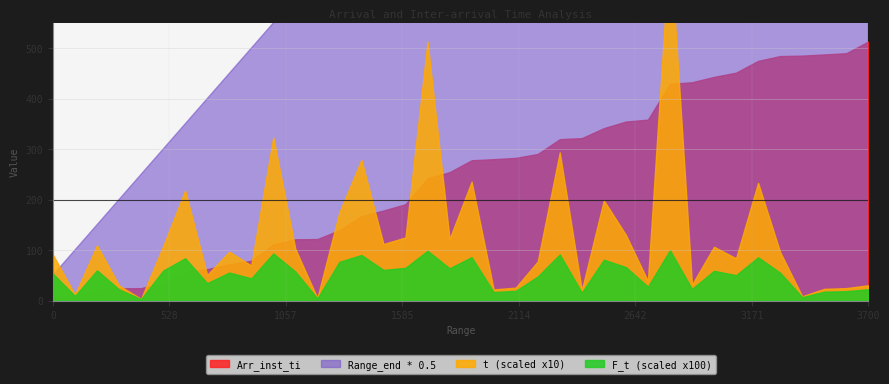

True or false: t and F_t intersect in this chart.

False